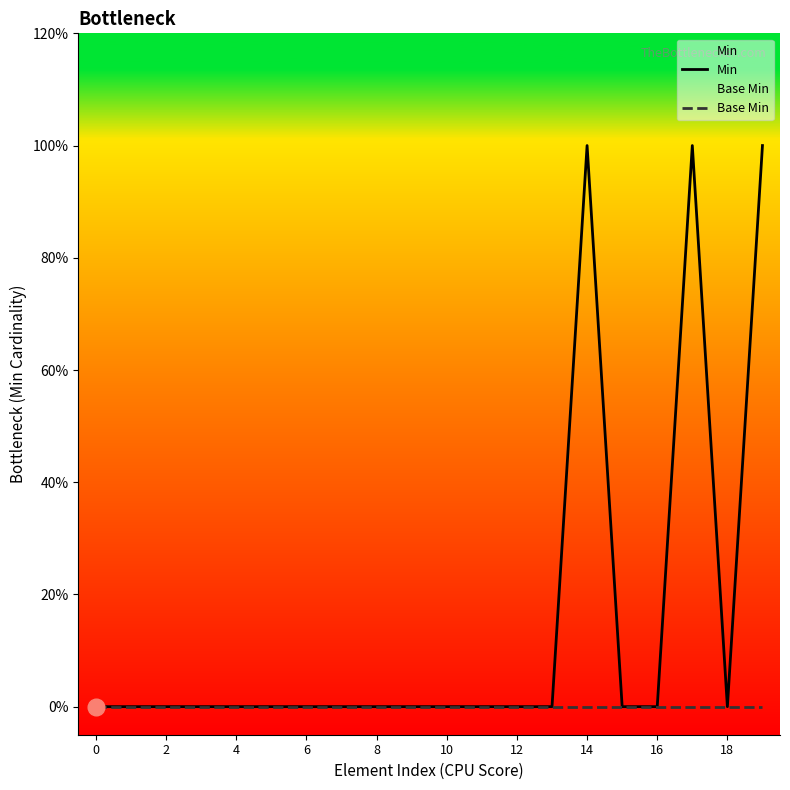

Does the chart display data point markers on the line(s)?

No